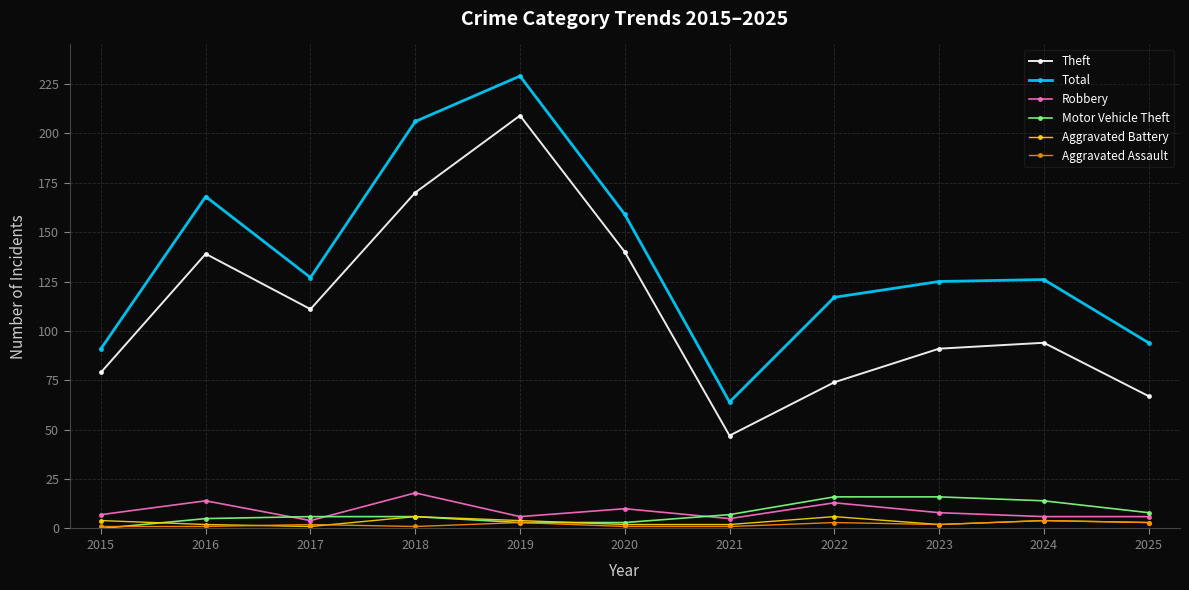

Reading right to left, extract all data points from this chart.

Theft: 67	94	91	74	47	140	209	170	111	139	79
Total: 94	126	125	117	64	159	229	206	127	168	91
Robbery: 6	6	8	13	5	10	6	18	4	14	7
Motor Vehicle Theft: 8	14	16	16	7	3	3	6	6	5	0
Aggravated Battery: 3	4	2	6	2	2	4	6	1	2	4
Aggravated Assault: 3	4	2	3	1	1	3	1	2	1	1